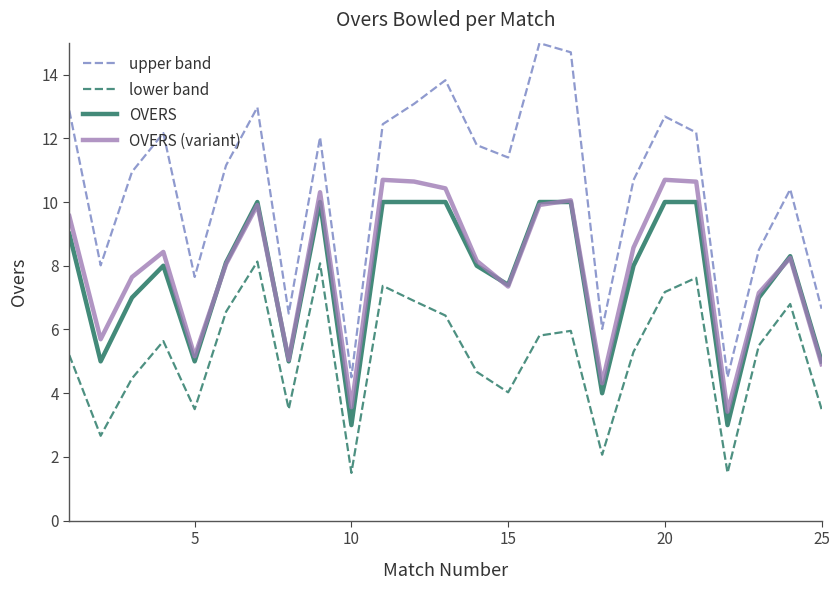

Which series has the largest total across all categories?

upper band